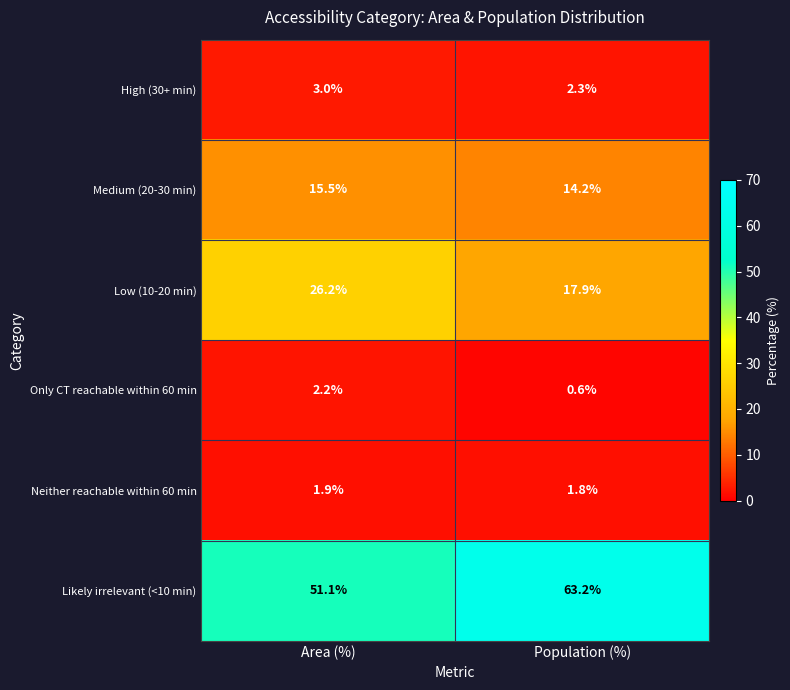

What is the difference between the maximum and minimum values in the Likely irrelevant (<10 min) series?

12.1